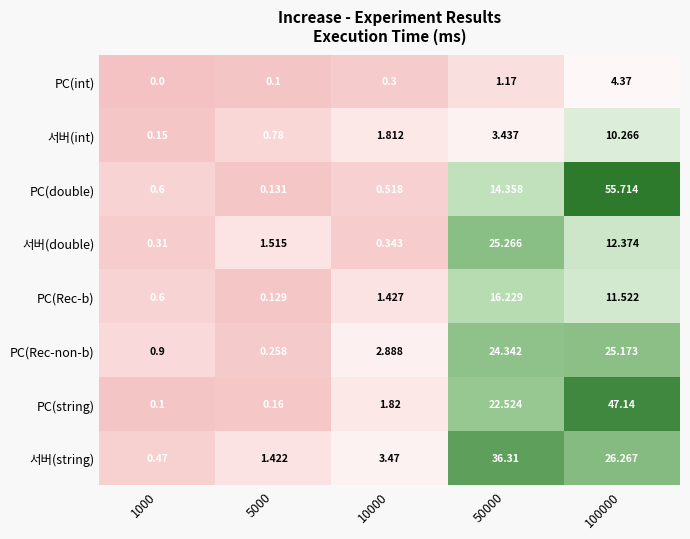

Rank the series by their maximum value, from highest to lowest.

PC(double), PC(string), 서버(string), 서버(double), PC(Rec-non-b), PC(Rec-b), 서버(int), PC(int)